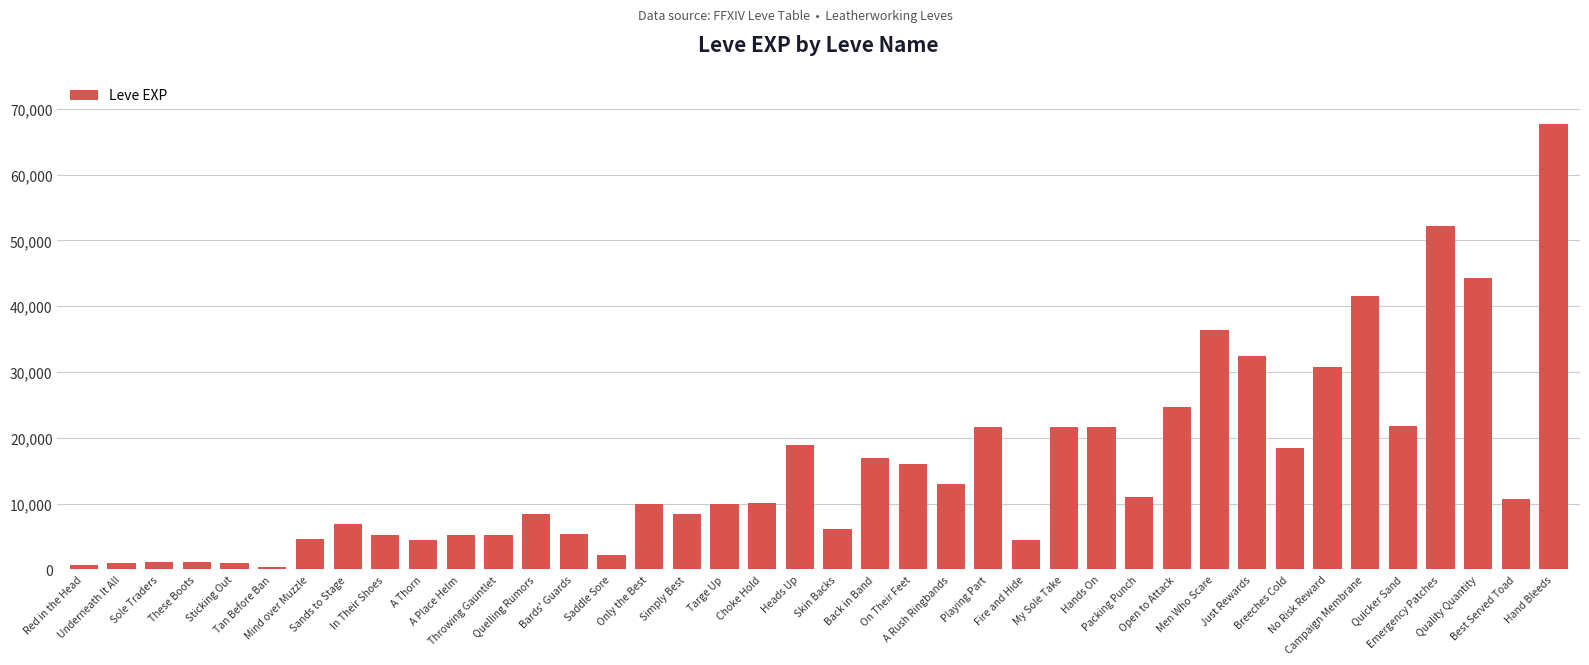

What is the change in value from Heads Up to Skin Backs?

-12800